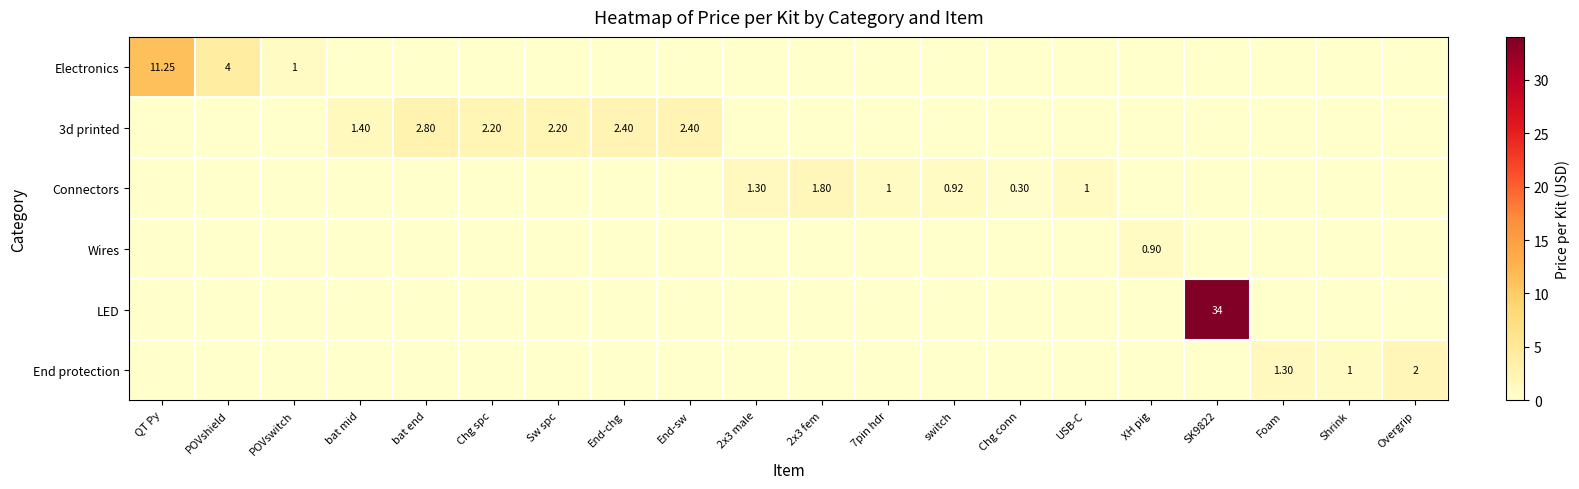

At how many categories does at least one series exceed 24?

1